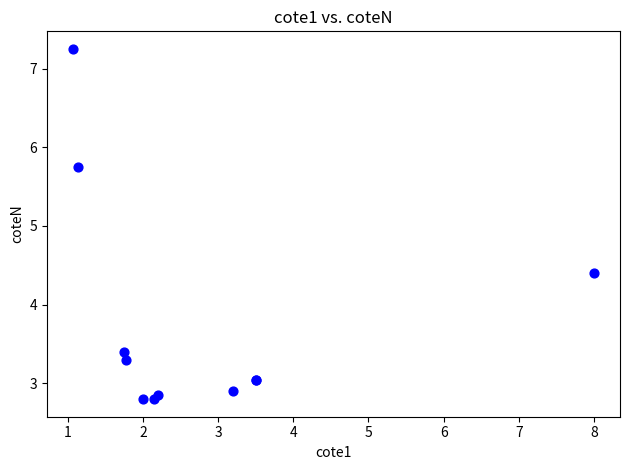

What Y value in the scatter plot is closest to 5?

4.4